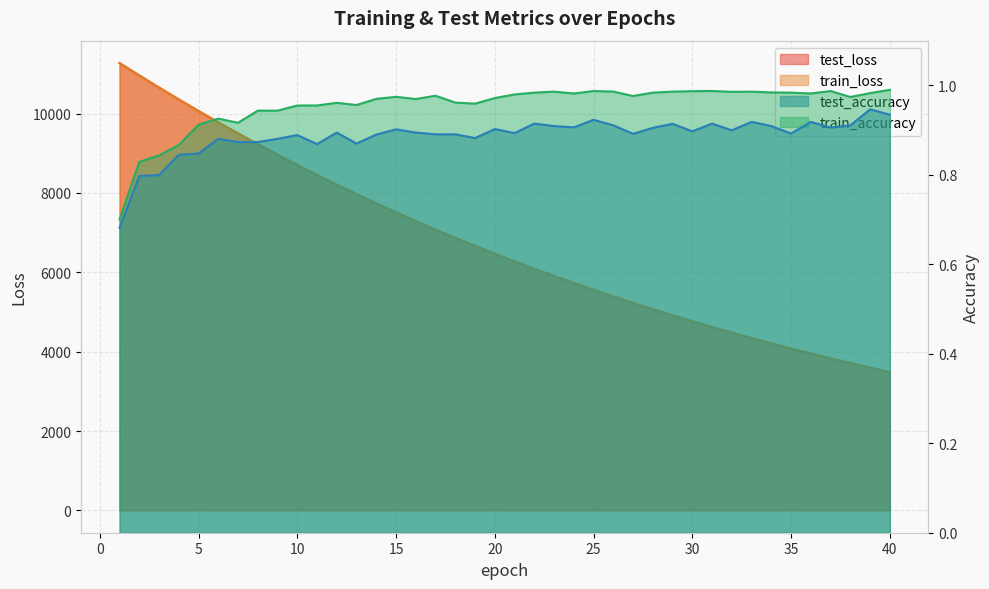

Rank the series at 36 from lowest to highest value.

test_accuracy, train_accuracy, train_loss, test_loss